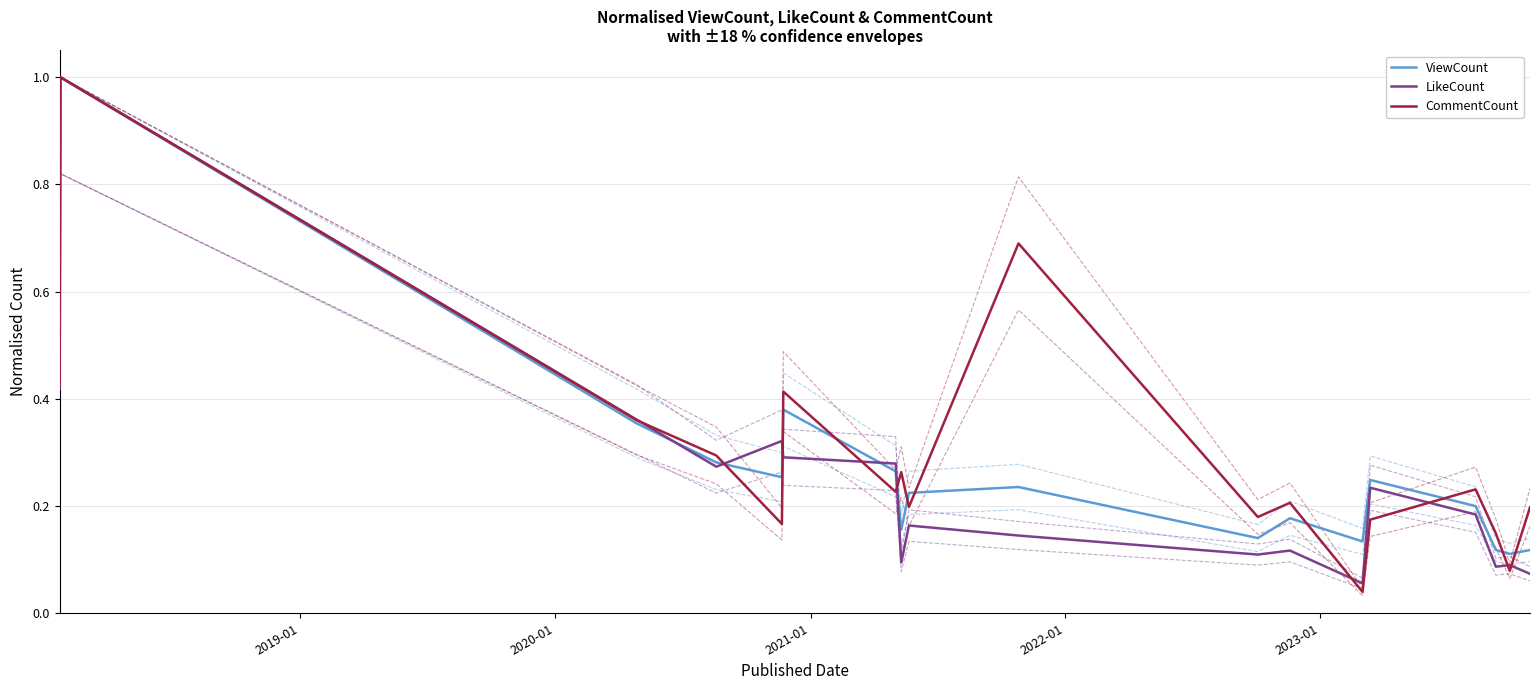

What is the highest value of the LikeCount series?

1.0